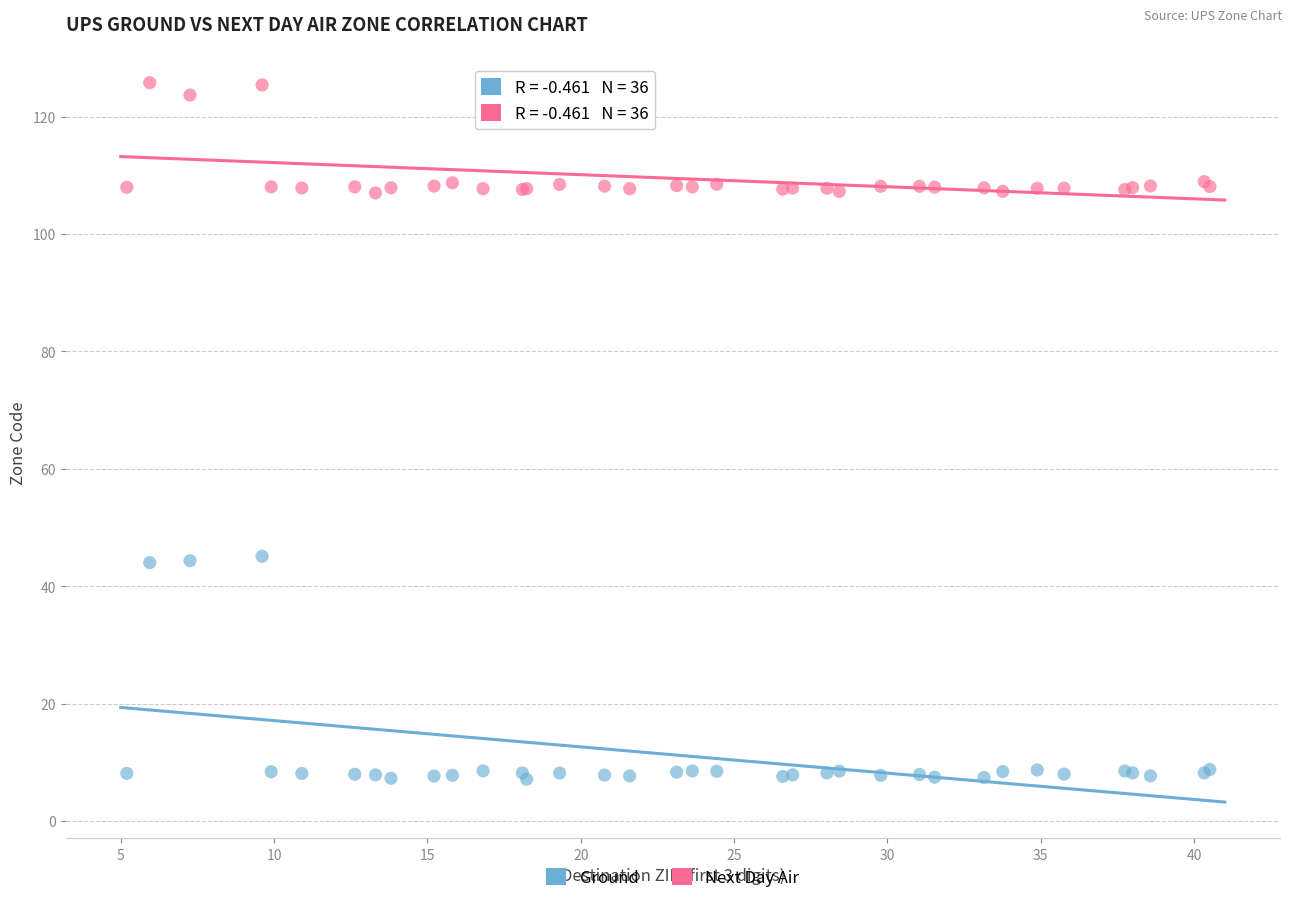

Which series reaches the maximum Y coordinate?

Next Day Air